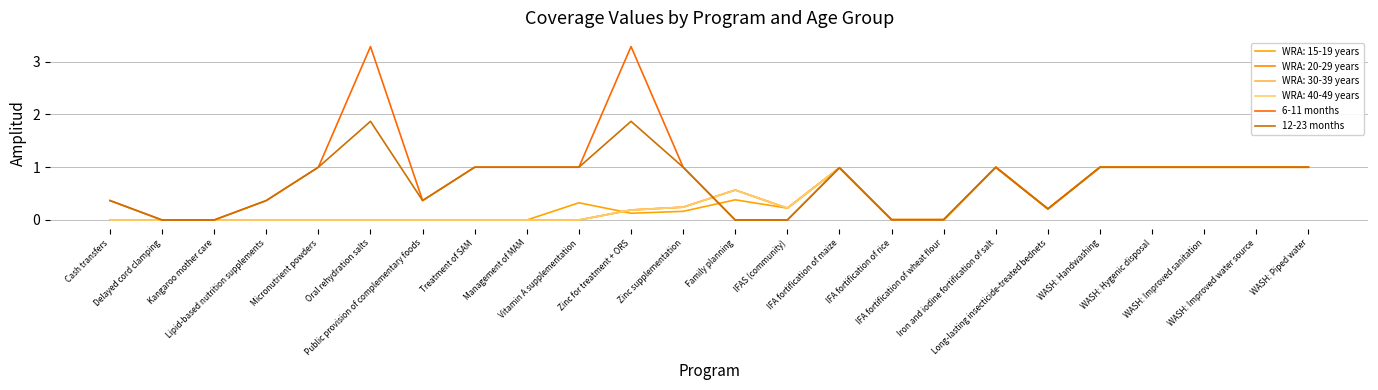

Is this an area chart (filled region under the line)?

No